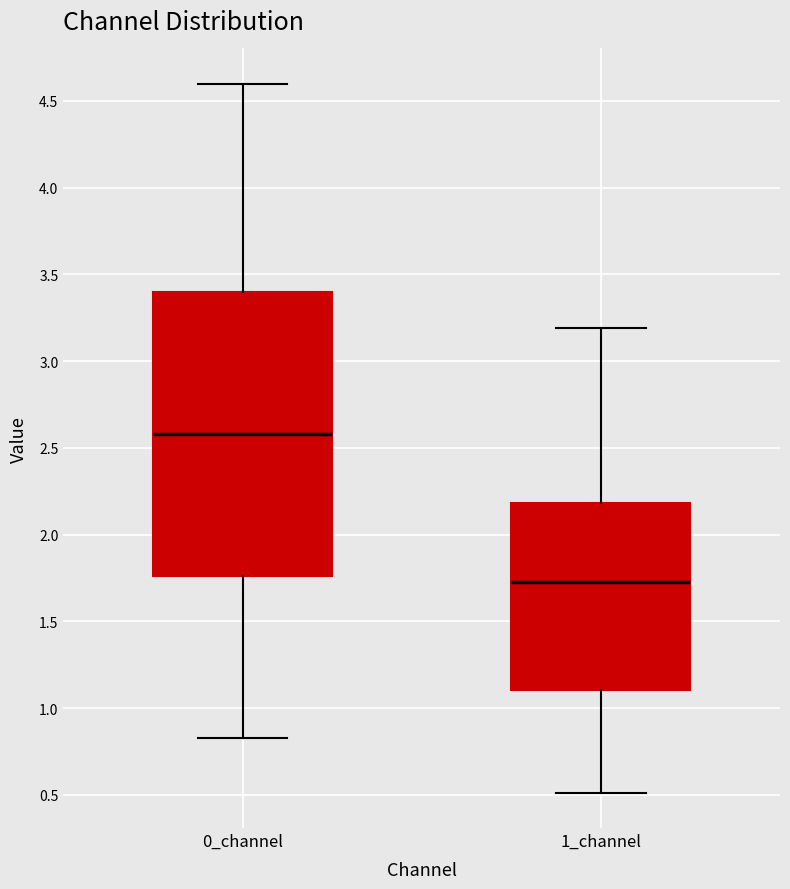

Where does the median line of the box for 1_channel sit on the y-axis? The values are not printed on the chart, so give them approximately, as read against the axis.

1.70